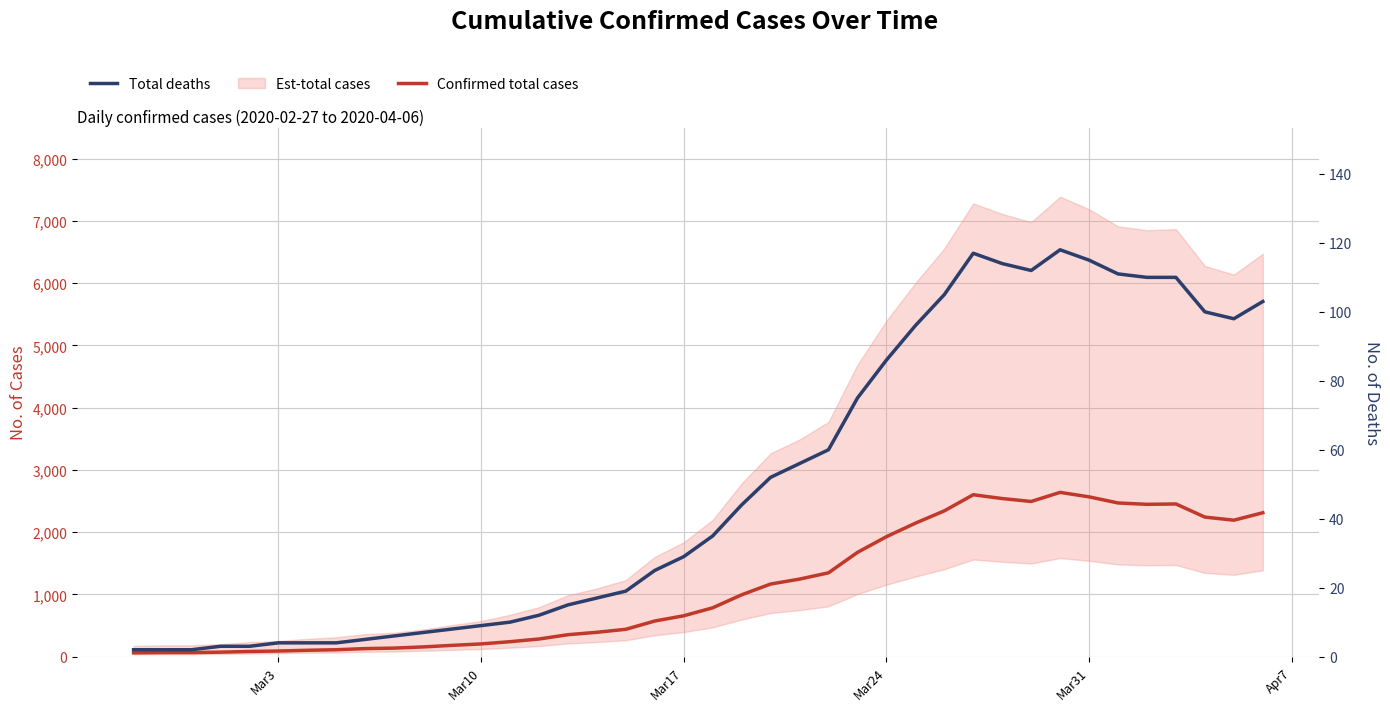

What is the value of the Total deaths point at the 35th from the left?

111